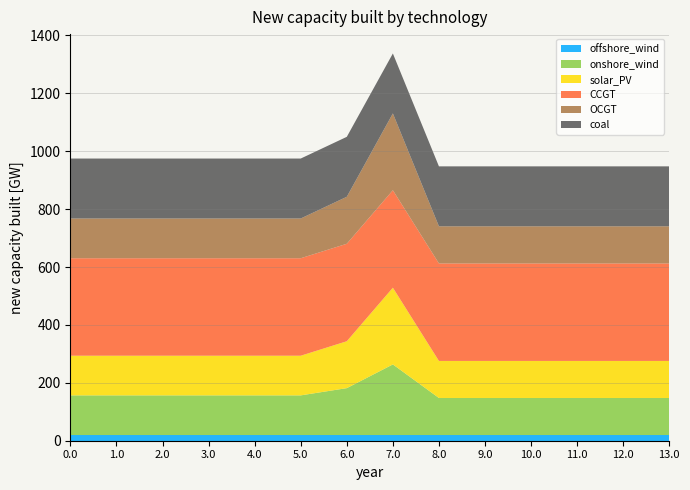

Reading left to right, what are all the values shown in this chart?

col_6: 19.6	19.6	19.6	19.6	19.6	19.6	19.6	19.6	19.6	19.6	19.6	19.6	19.6	19.6
col_9: 137.0	137.0	137.0	137.0	137.0	137.0	162.0	243.9	128.0	128.0	128.0	128.0	128.0	128.0
col_10: 137.0	137.0	137.0	137.0	137.0	137.0	162.0	265.0	128.0	128.0	128.0	128.0	128.0	128.0
col_11: 336.7	336.7	336.7	336.7	336.7	336.7	336.7	336.7	336.7	336.7	336.7	336.7	336.7	336.7
col_14: 137.3	137.3	137.3	137.3	137.3	137.3	162.3	265.3	128.3	128.3	128.3	128.3	128.3	128.3
col_15: 207.1	207.1	207.1	207.1	207.1	207.1	207.1	207.1	207.1	207.1	207.1	207.1	207.1	207.1